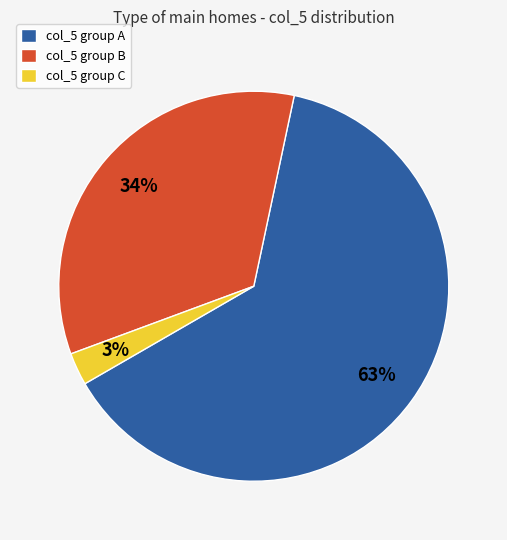

Rank the categories by value from lowest to highest.

col_5 group C, col_5 group B, col_5 group A